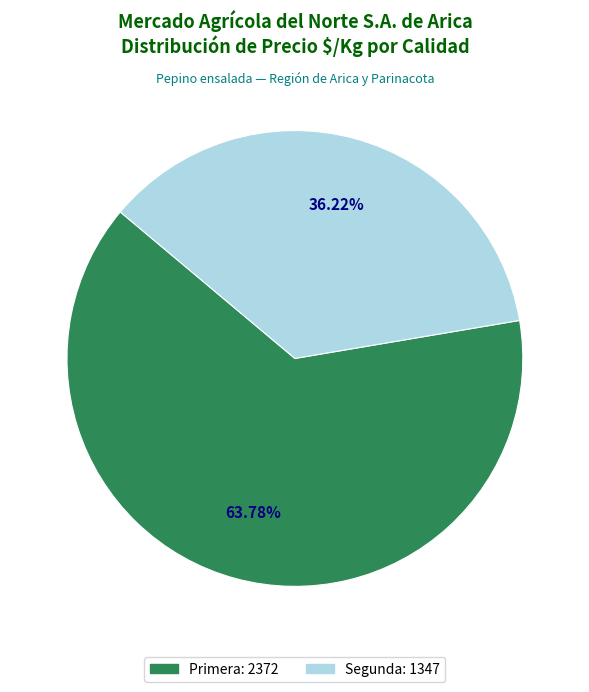

Combined, do Primera and Segunda account for over 50%?

Yes